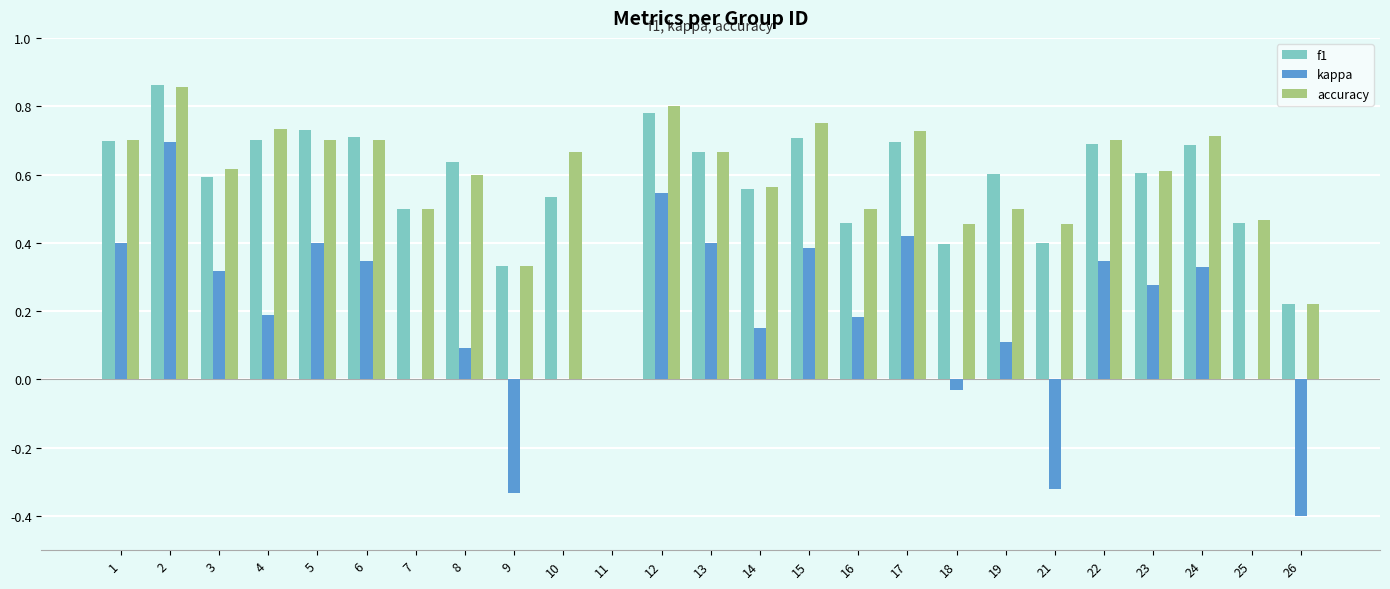

What is the total value across all series at 3?

1.5